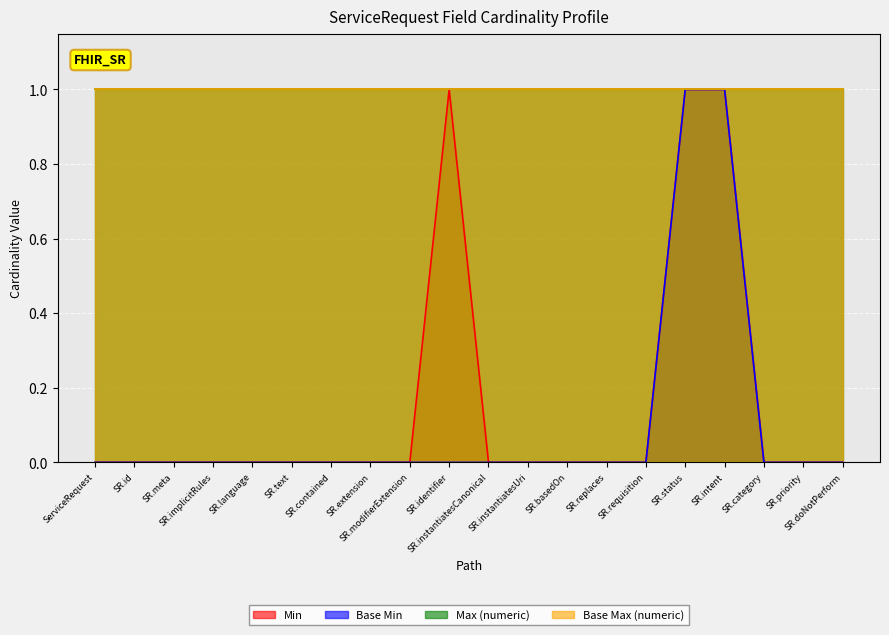

List the labels in order of Min value, largest first.

SR.identifier, SR.status, SR.intent, ServiceRequest, SR.id, SR.meta, SR.implicitRules, SR.language, SR.text, SR.contained, SR.extension, SR.modifierExtension, SR.instantiatesCanonical, SR.instantiatesUri, SR.basedOn, SR.replaces, SR.requisition, SR.category, SR.priority, SR.doNotPerform